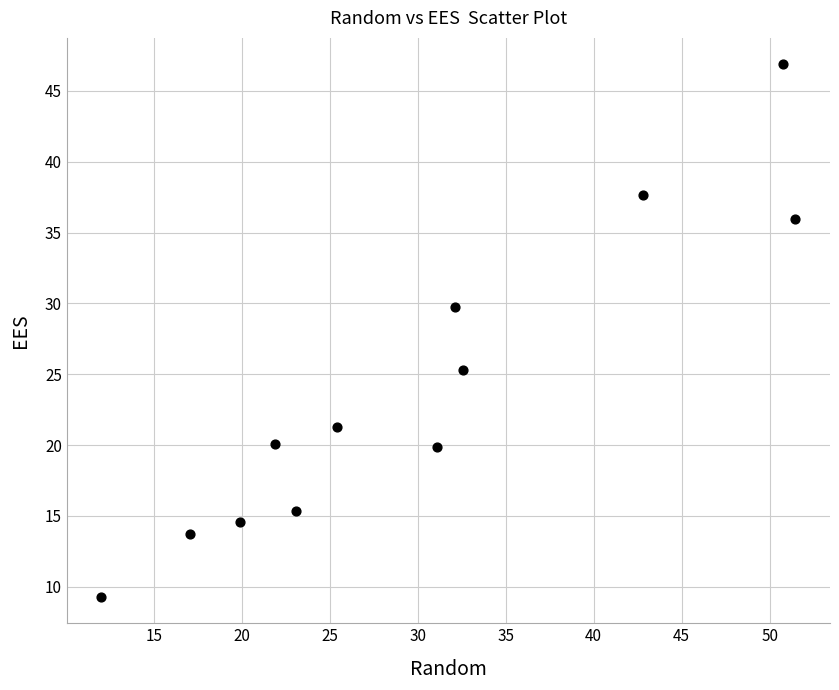

What Y value in the scatter plot is closest to 28?

29.7